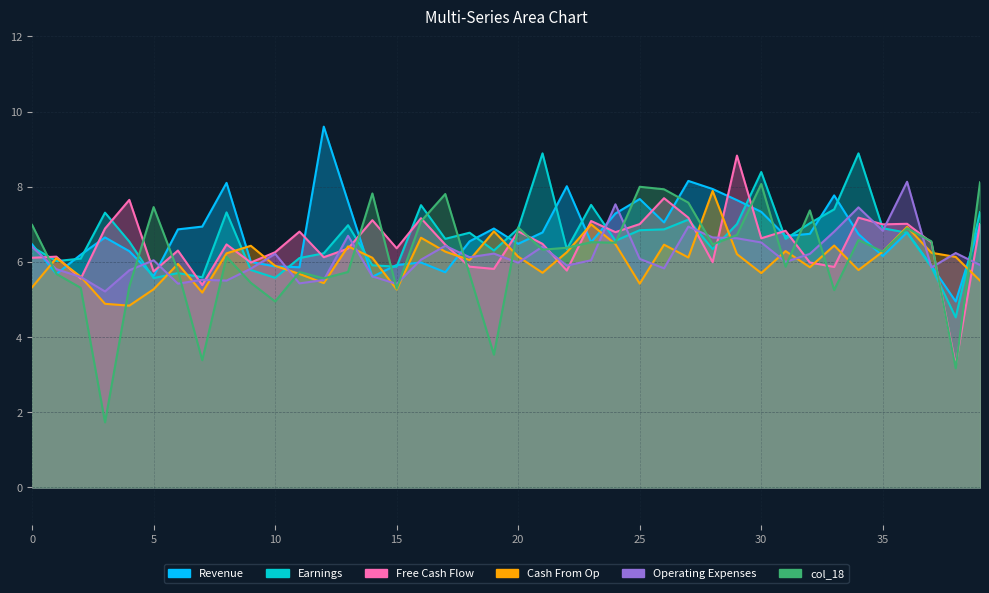

What is the minimum value shown in the chart?

1.7